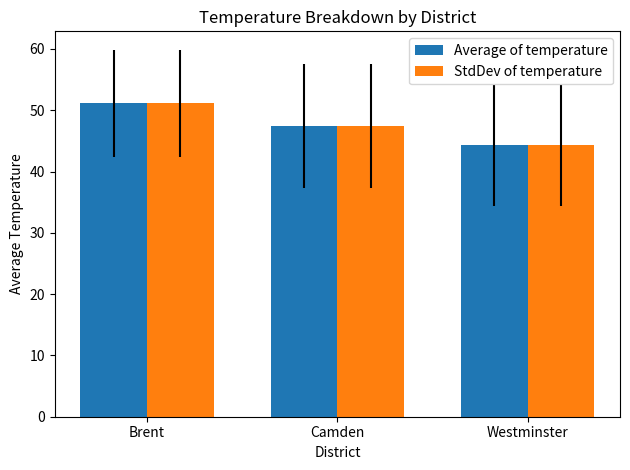

Does the chart contain stacked bars?

No